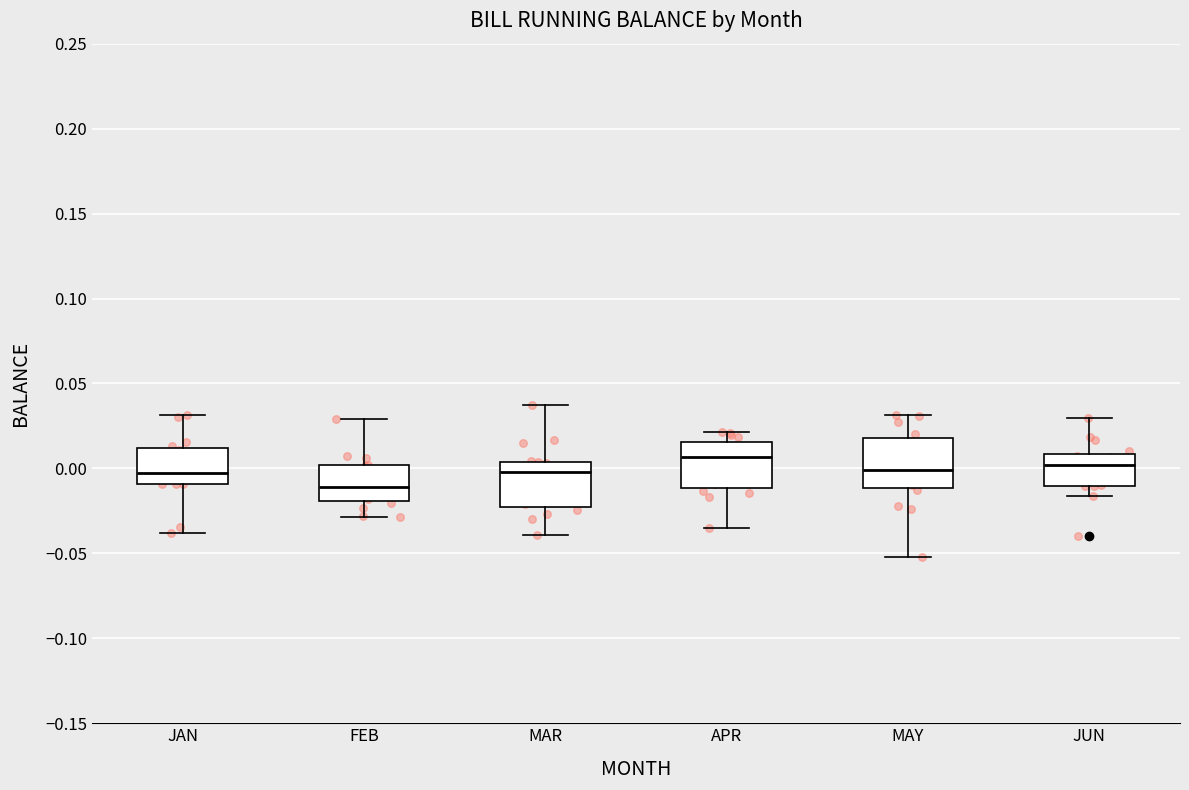

Reading left to right, transcribe this box plot: for each box, give where its median line is, the range the box spans, and where its two whiskers end, as read against the y-axis. The values are not printed on the chart, so give them approximately, as read against the axis.

JAN: median -0.005, box -0.010 to 0.010, whiskers -0.040 to 0.030
FEB: median -0.010, box -0.020 to 0.000, whiskers -0.030 to 0.030
MAR: median 0.000, box -0.025 to 0.005, whiskers -0.040 to 0.035
APR: median 0.005, box -0.010 to 0.015, whiskers -0.035 to 0.020
MAY: median 0.000, box -0.010 to 0.020, whiskers -0.050 to 0.030
JUN: median 0.000, box -0.010 to 0.010, whiskers -0.015 to 0.030